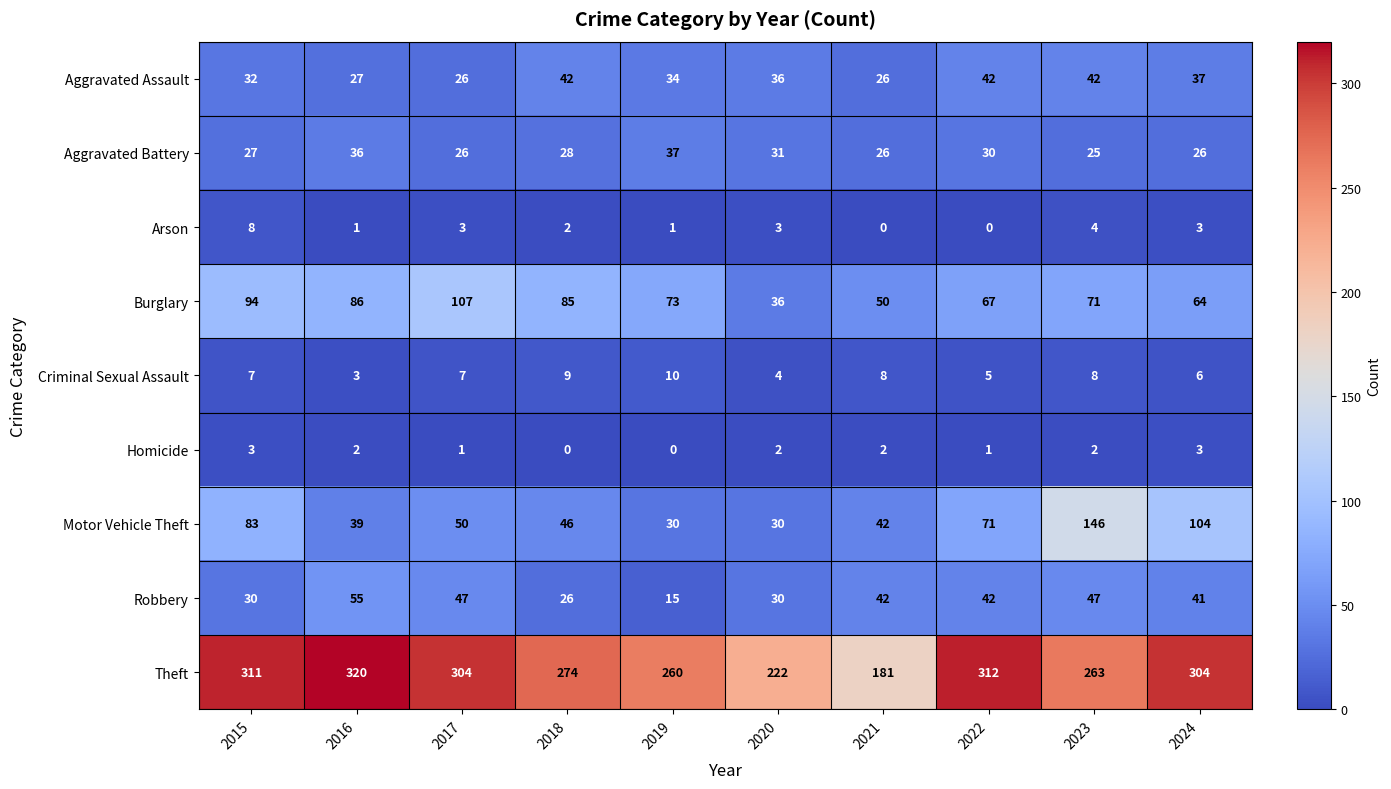

How many distinct data groups are displayed?

9